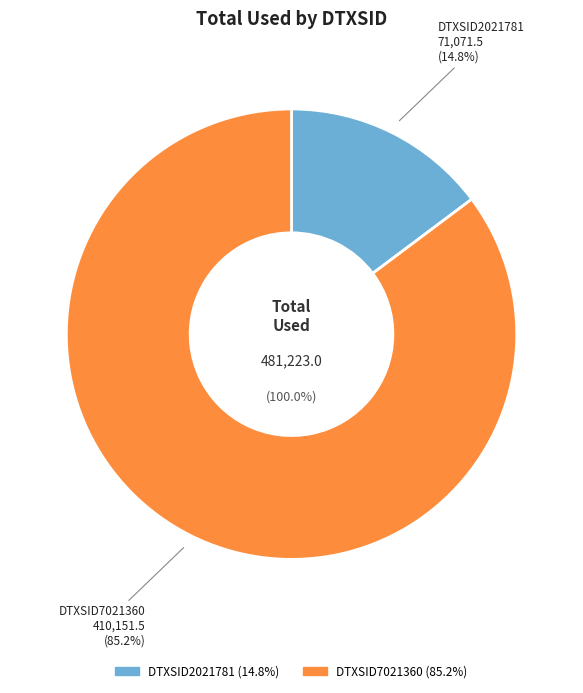

To the nearest percent, what portion does DTXSID7021360 represent?

85%